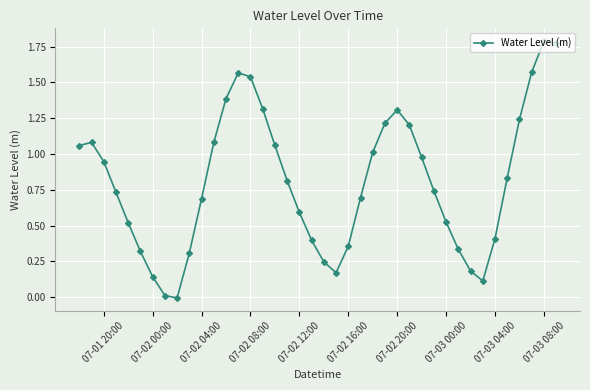

True or false: the data has more than 2 interior local peaks.

True